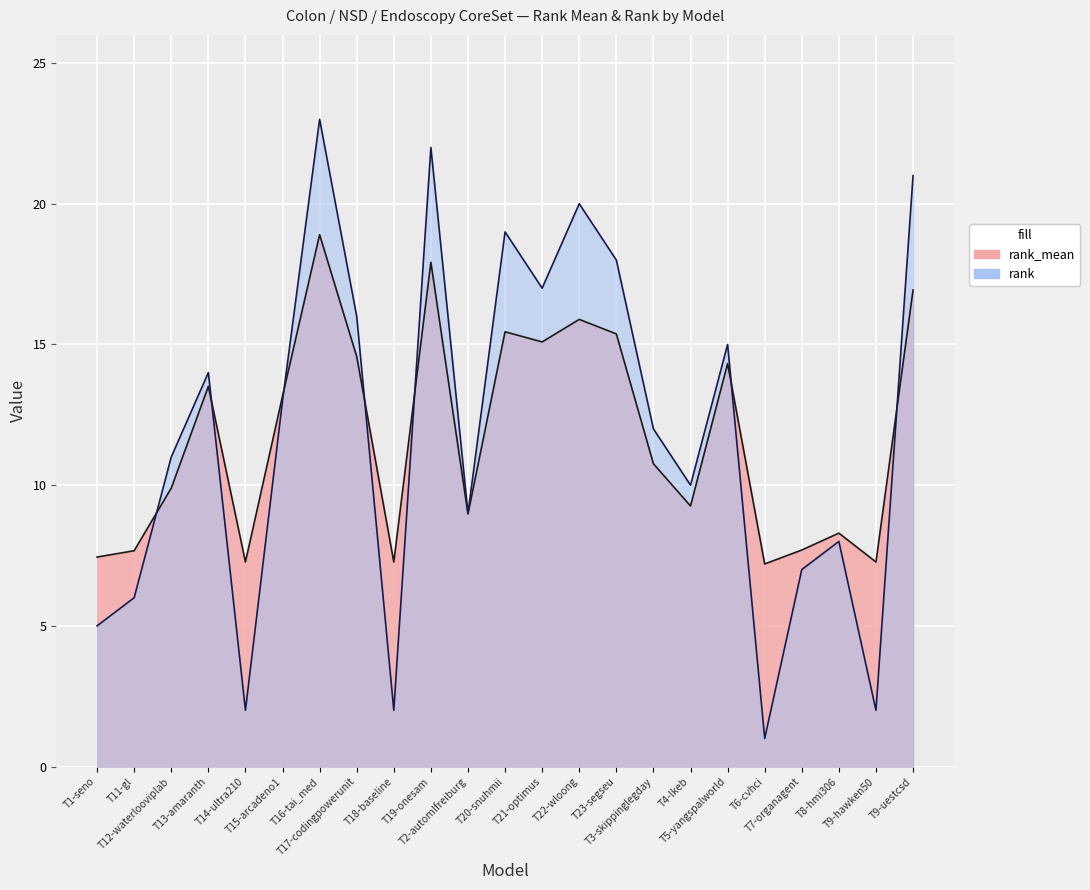

What is the sum of all rank values?

273.0